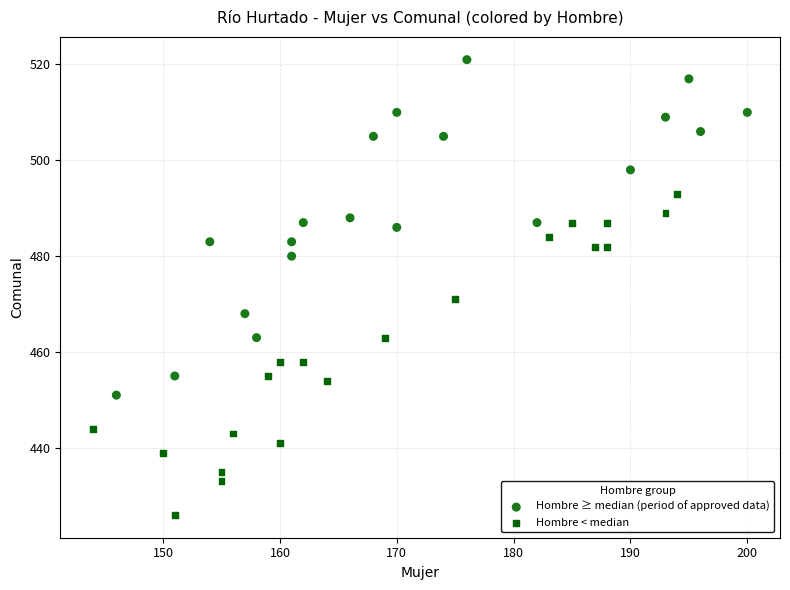

Which series contains the highest Y value?

Hombre ≥ median (period of approved data)